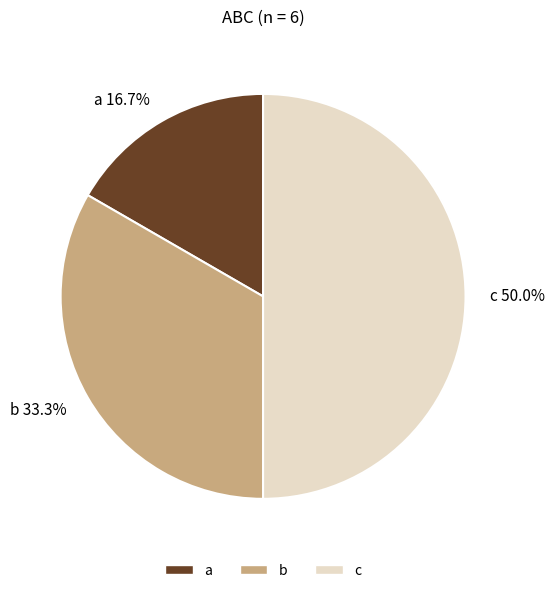

Combined, do a and c account for over 50%?

Yes